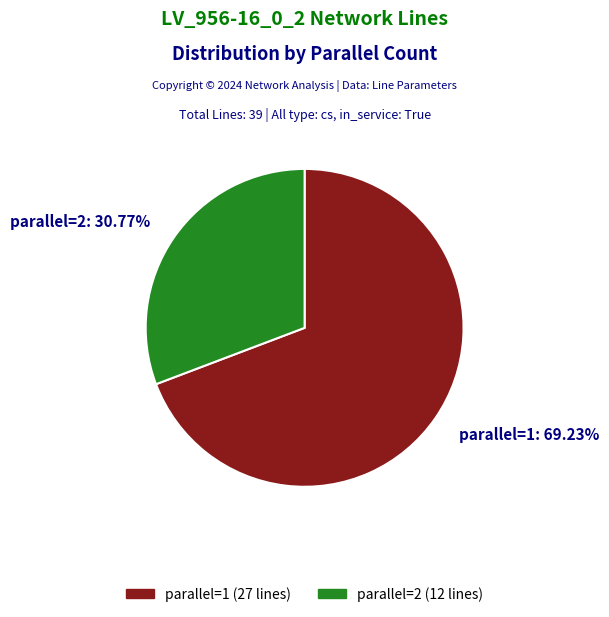

Which category accounts for the majority?

parallel=1: 69.23%